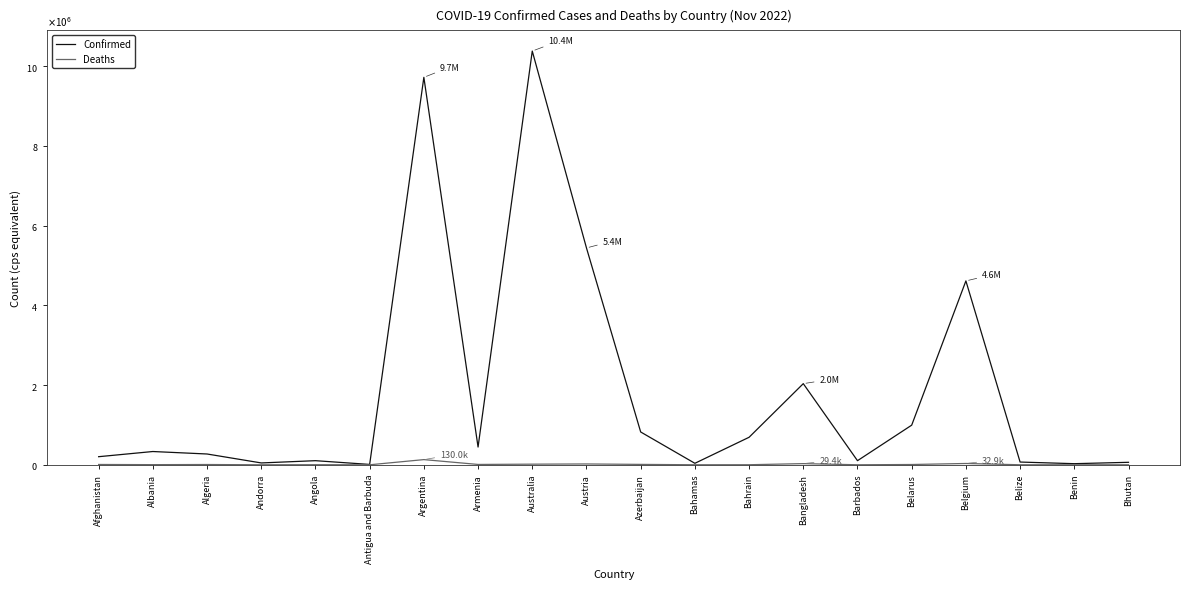

Is it true that Deaths equals 228 at Antigua and Barbuda?

False